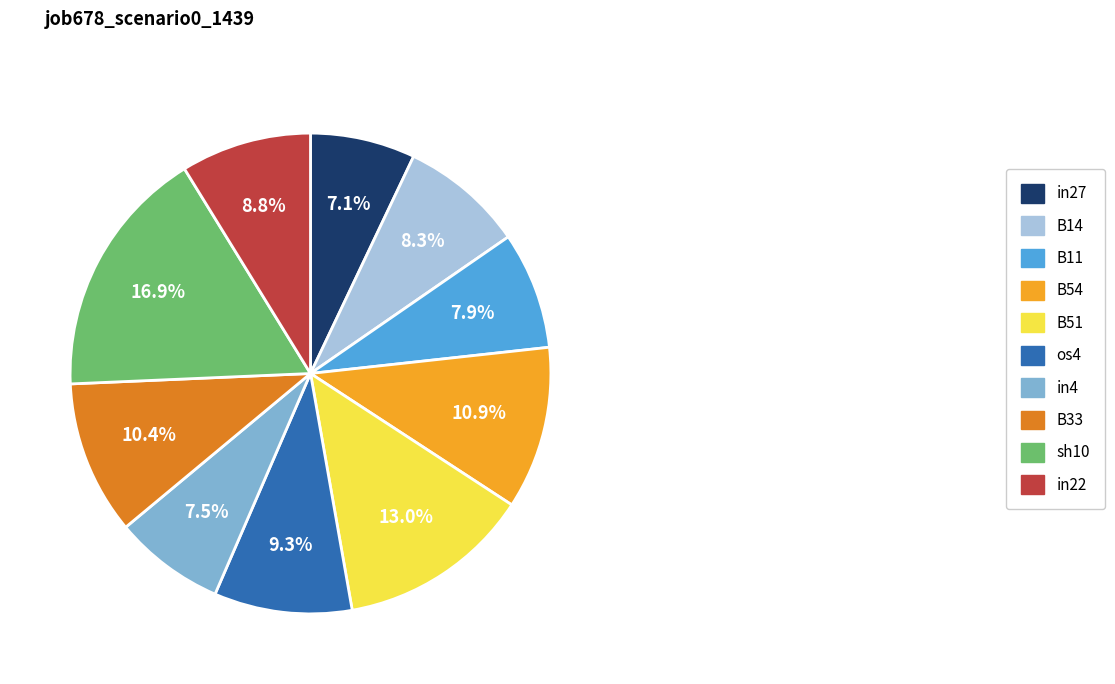

How many segments does this pie chart have?

10